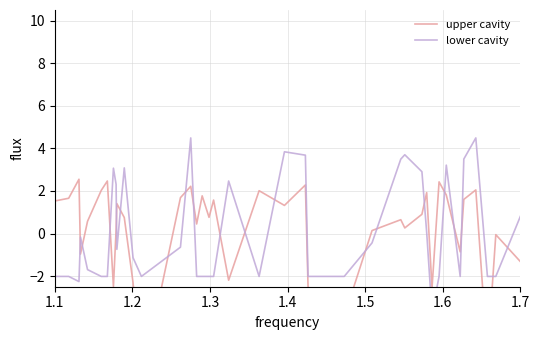

True or false: upper cavity has a value of 2.3 at 1.2.

False